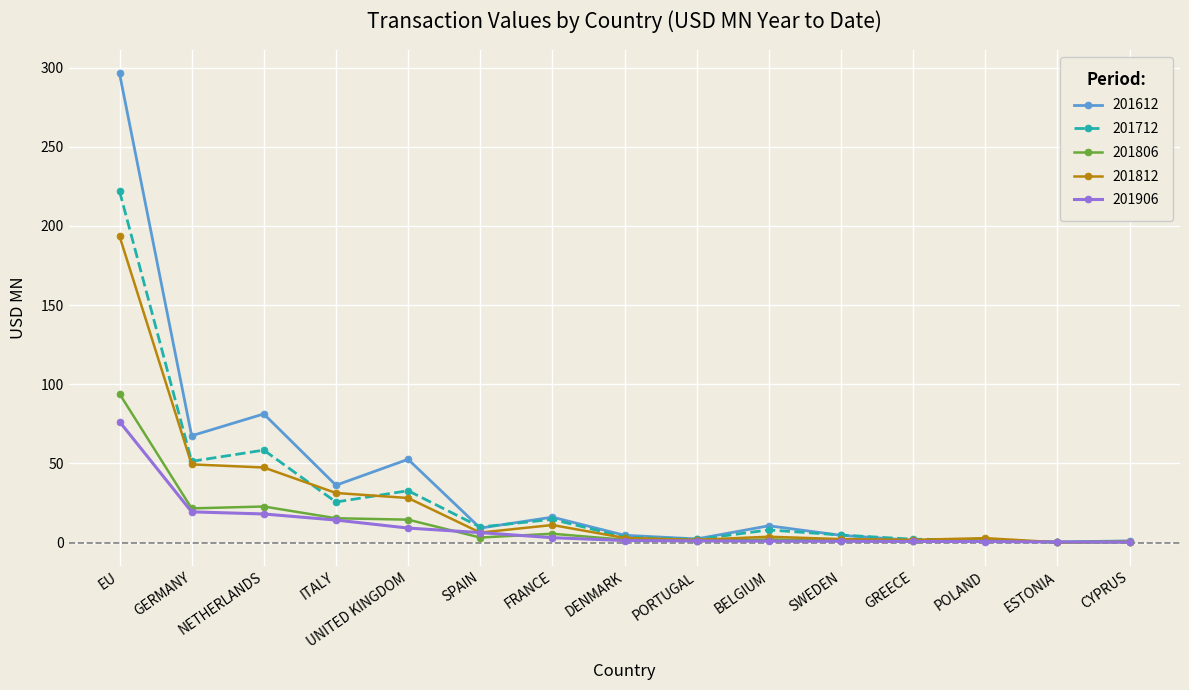

List the series in order of their peak value, highest first.

201612, 201712, 201812, 201806, 201906